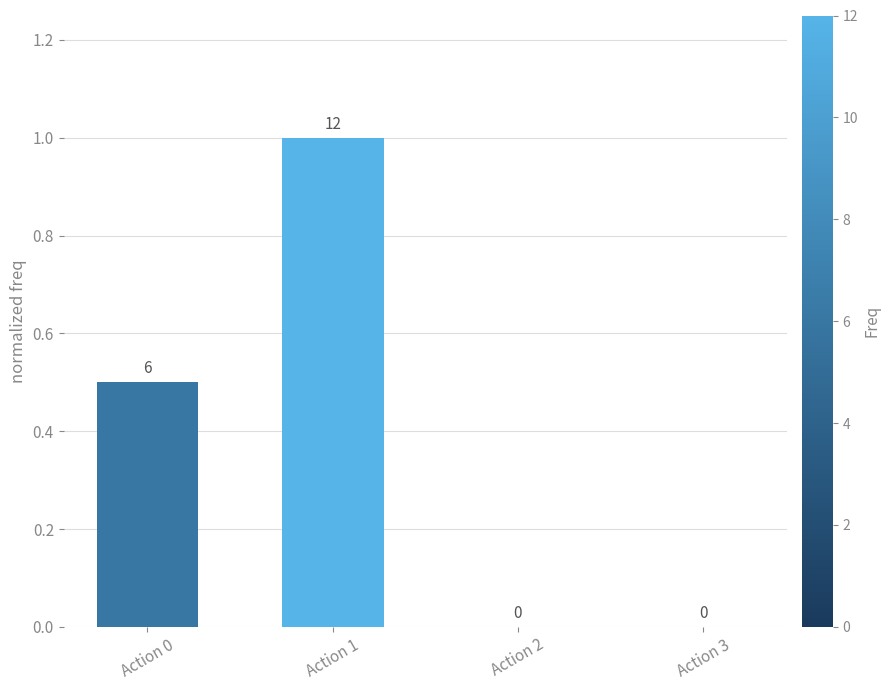

What is the greatest value displayed?

1.0